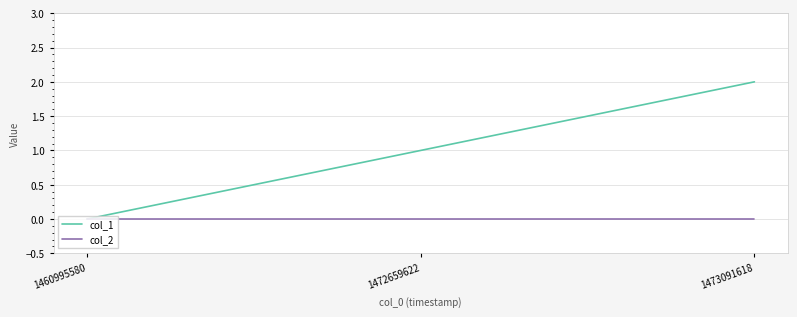

Is this an area chart (filled region under the line)?

No